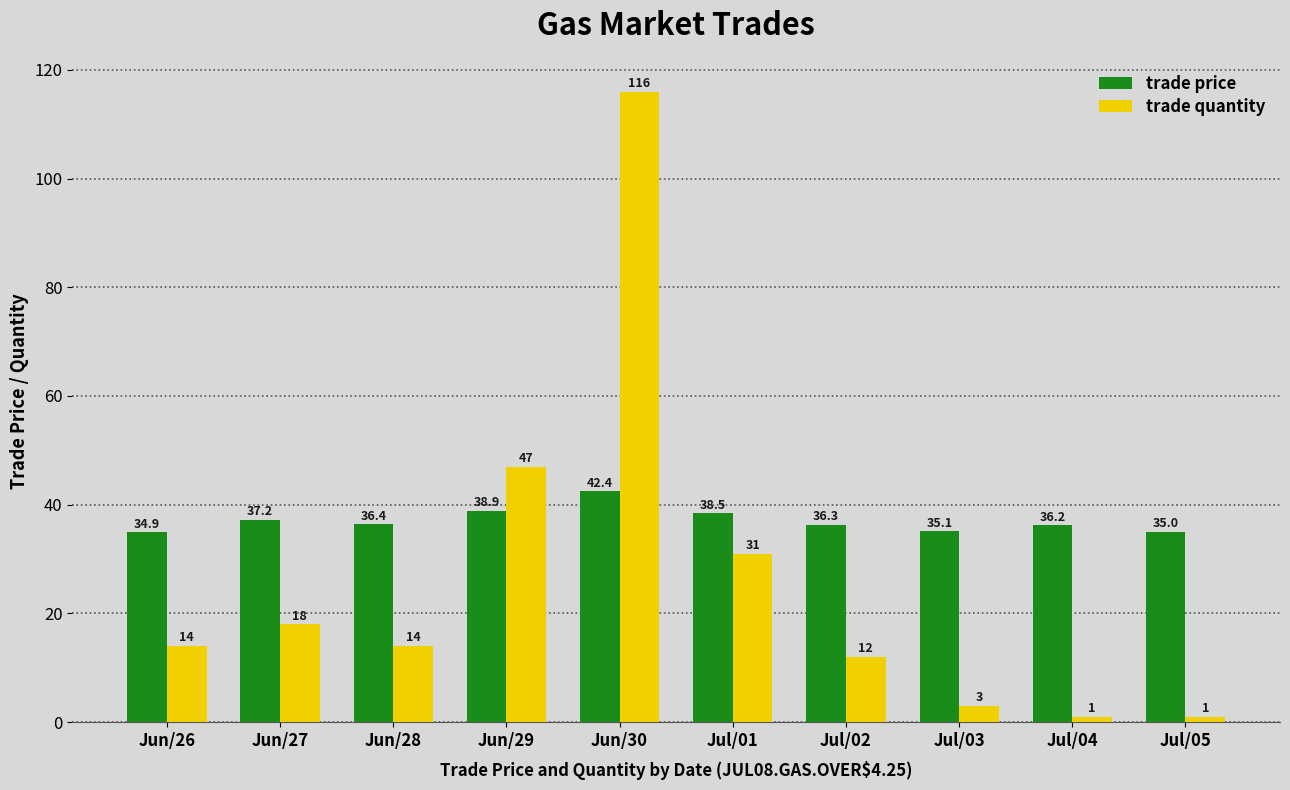

What are all the series names shown in the legend?

trade price, trade quantity